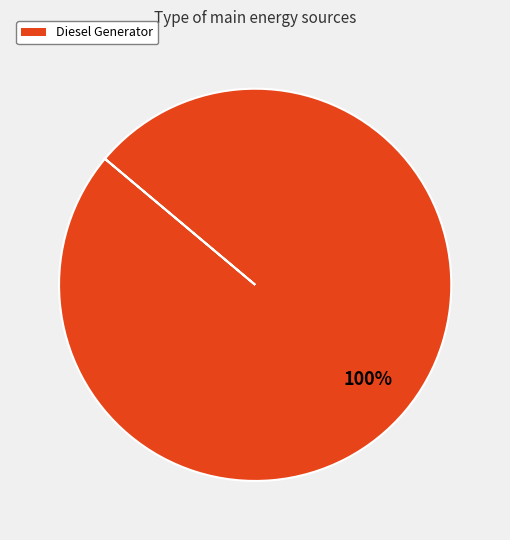

Rank the categories by value from lowest to highest.

Diesel Generator